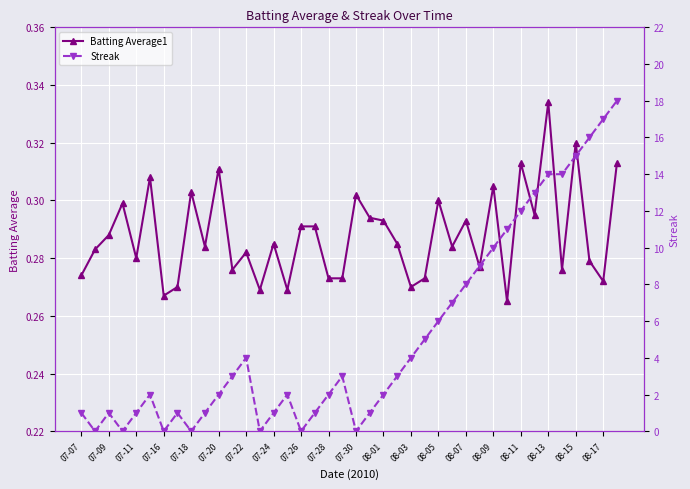

How many lines are shown in the chart?

2